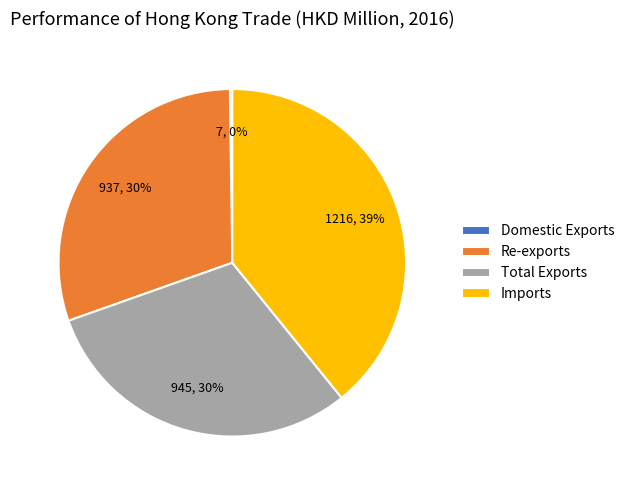

Do Total Exports and Re-exports together represent more than half of the pie?

Yes